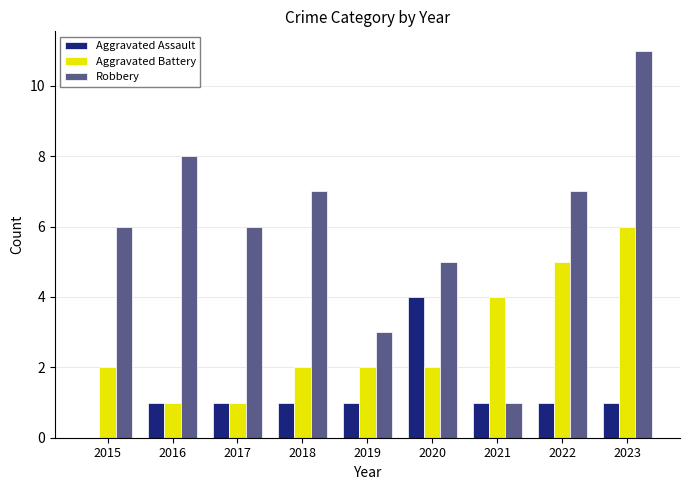

Are the bars grouped side by side (vs. stacked)?

Yes